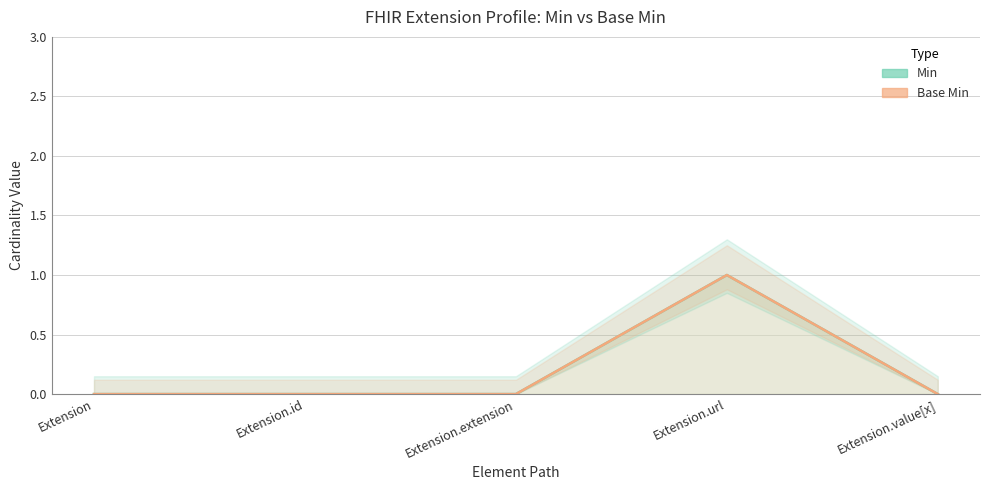

What position from the left is Extension.extension?

3